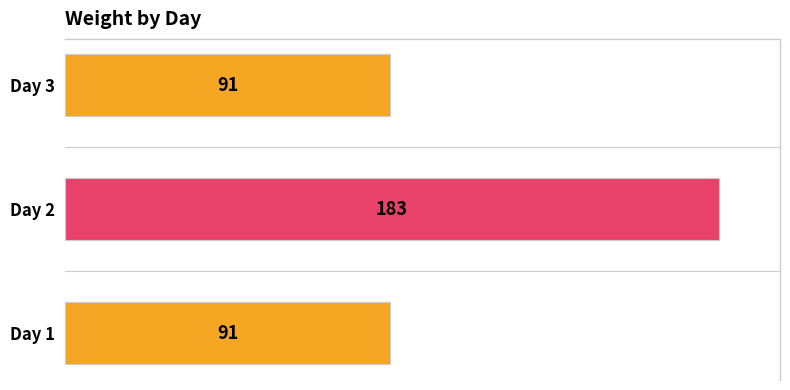

How many values are between 91 and 183?

3